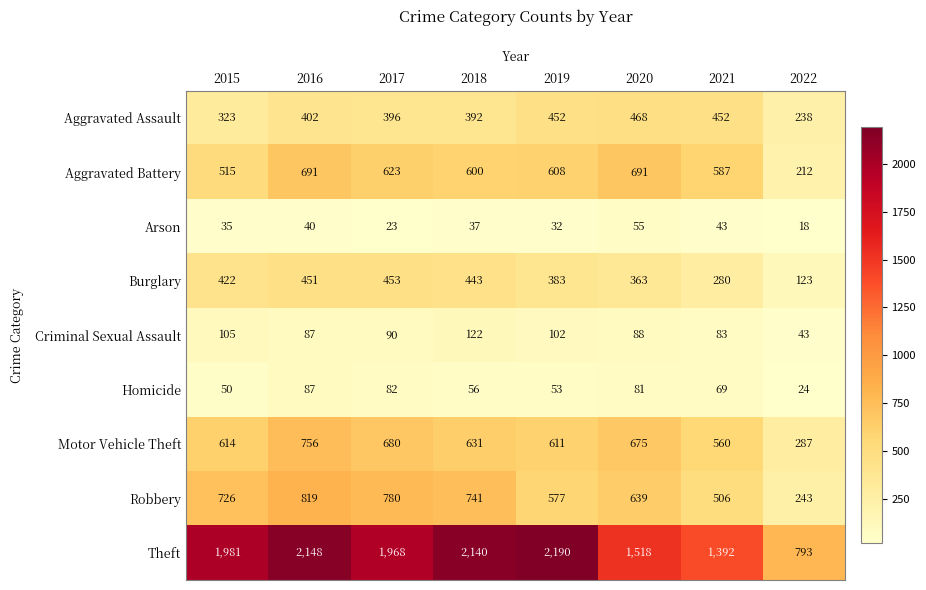

True or false: Burglary has a value of 219 at 2016.

False